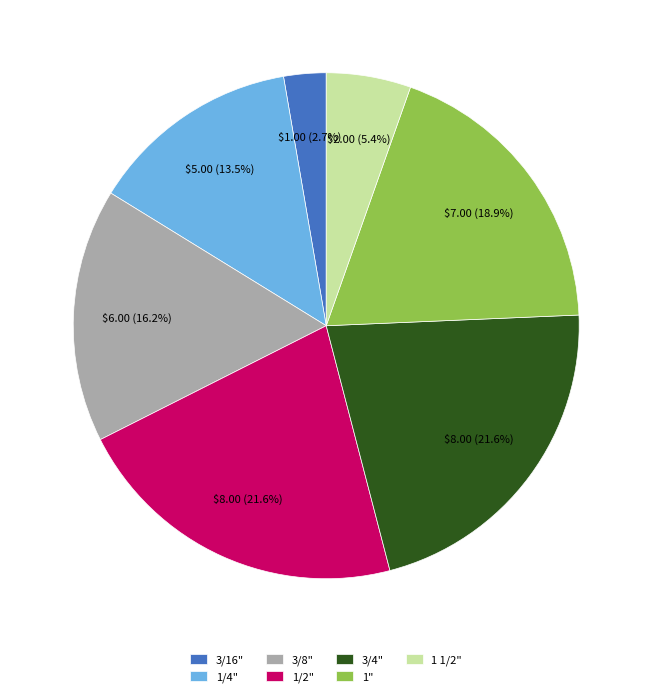

Does any single category account for the majority?

No